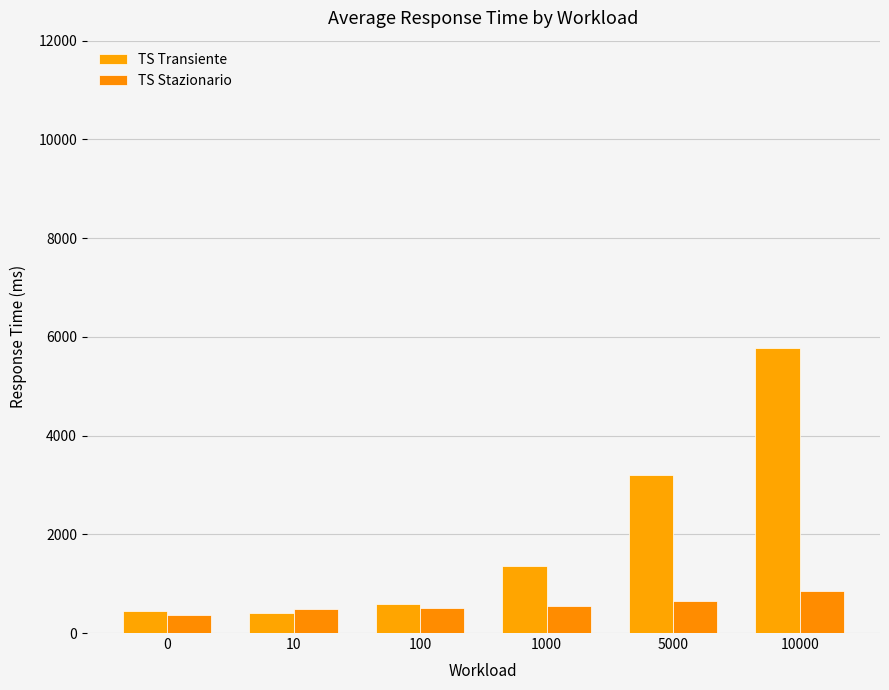

At which label does TS Transiente first exceed 1348?

1000